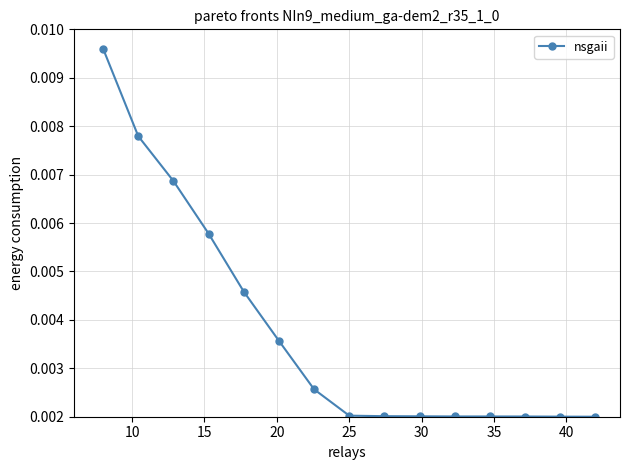

How many values are between 0 and 1?

15